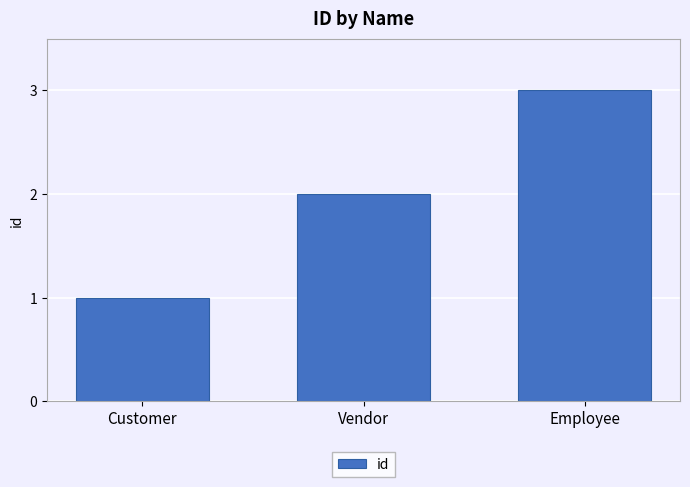

What position from the right is Vendor?

2